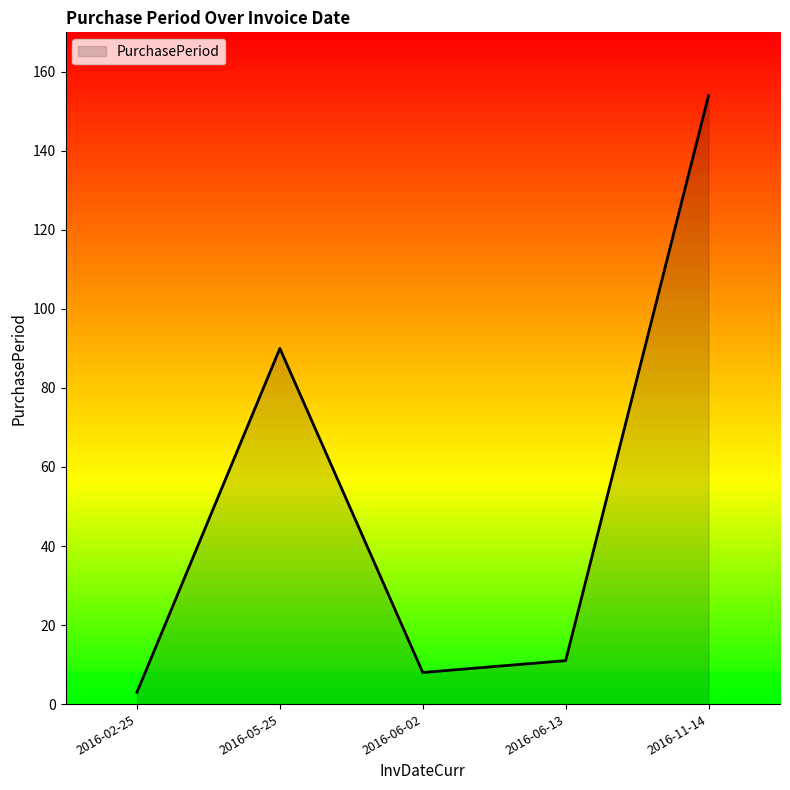

How many lines are shown in the chart?

1